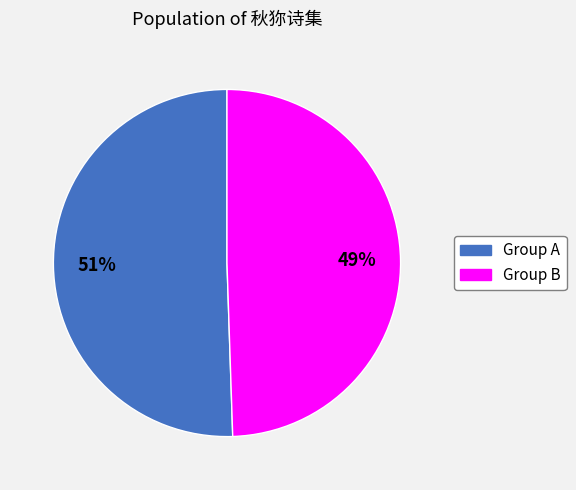

Is there any slice that represents more than half of the pie?

Yes